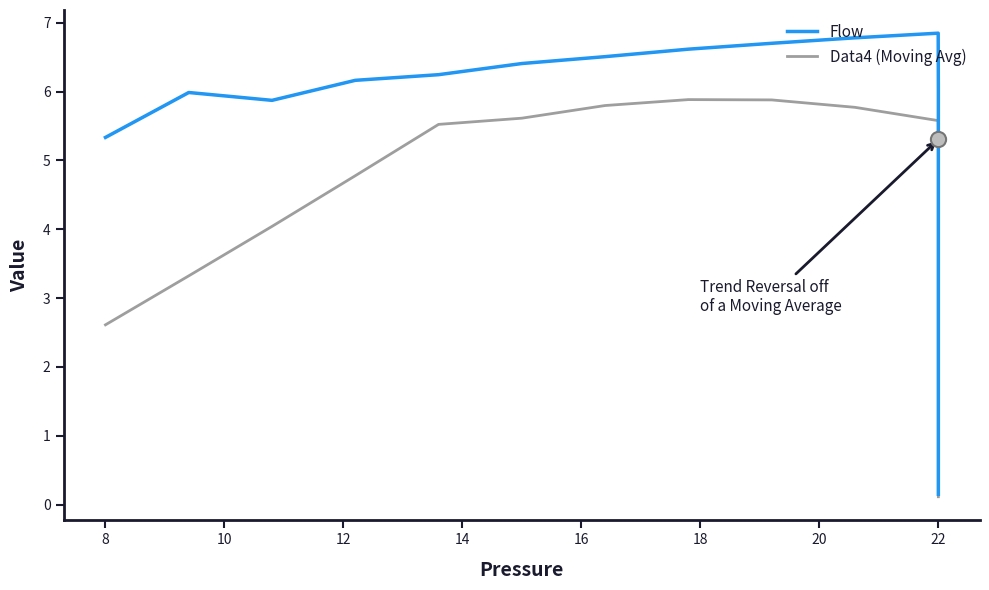

What are all the series names shown in the legend?

Flow, Data4 (Moving Avg)